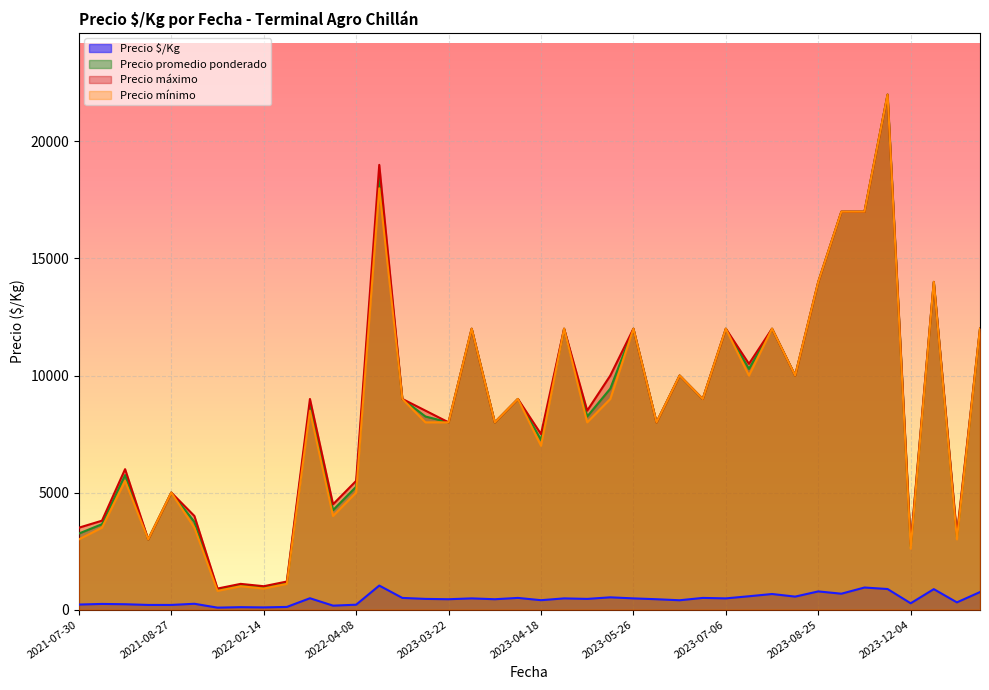

True or false: Precio $/Kg and Precio mínimo cross at least once.

False